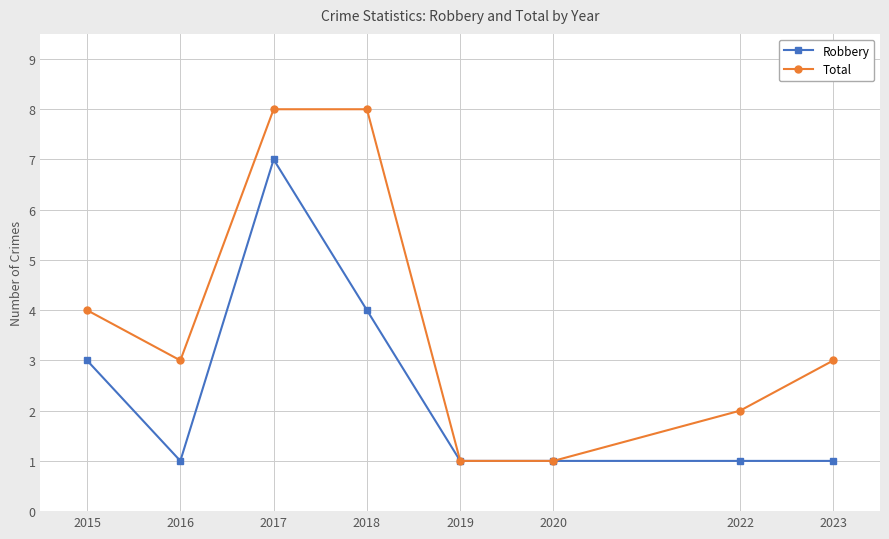

Where is Total nearest to the value 4?

2015